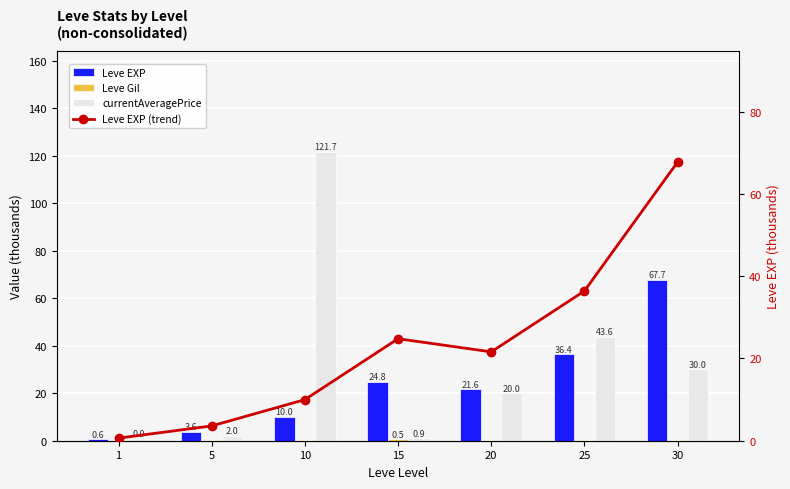

What is the difference between the maximum and minimum values in the currentAveragePrice series?

120.8